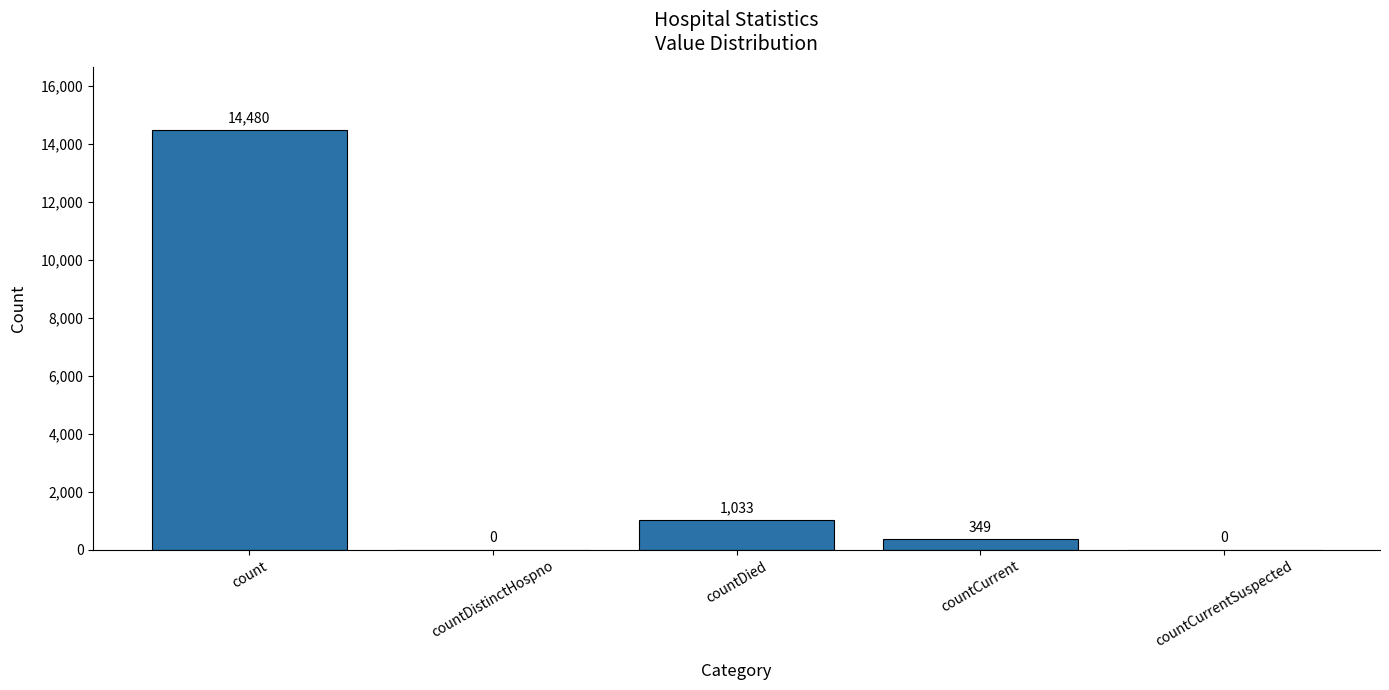

Reading left to right, list all the values displayed in this chart.

14480	0	1033	349	0